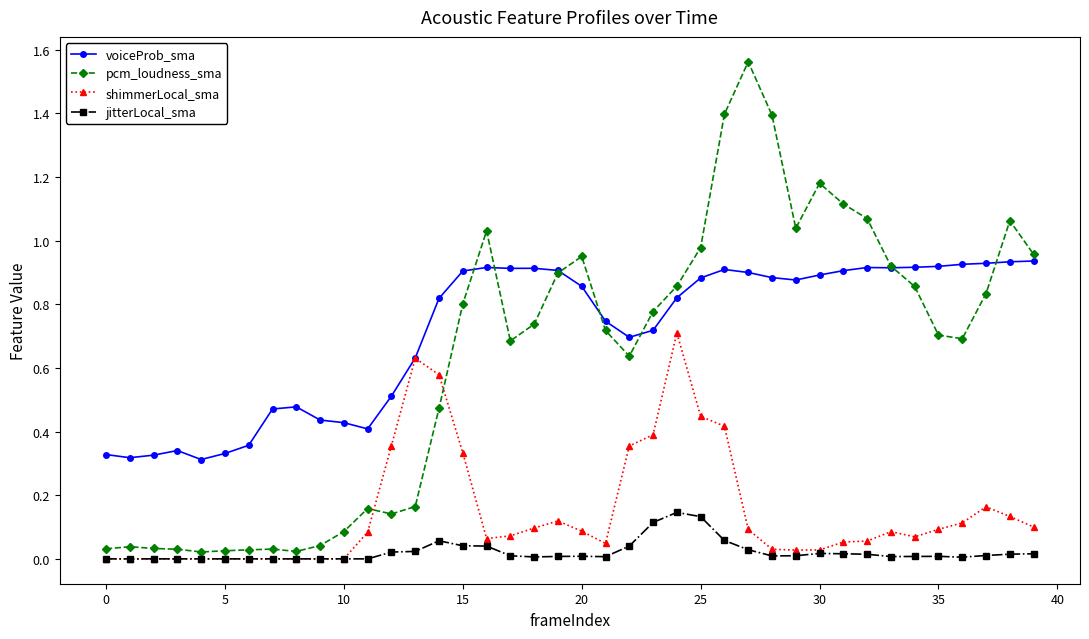

Which series has the largest range (max minus min)?

pcm_loudness_sma